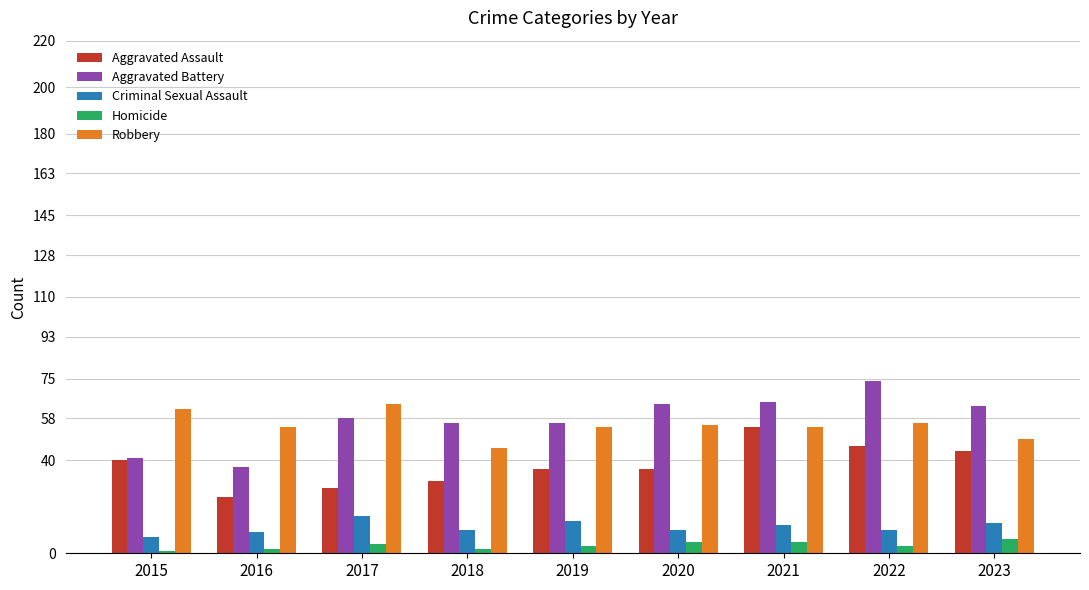

What is the sum of the Criminal Sexual Assault values at 2019 and 2015?

21